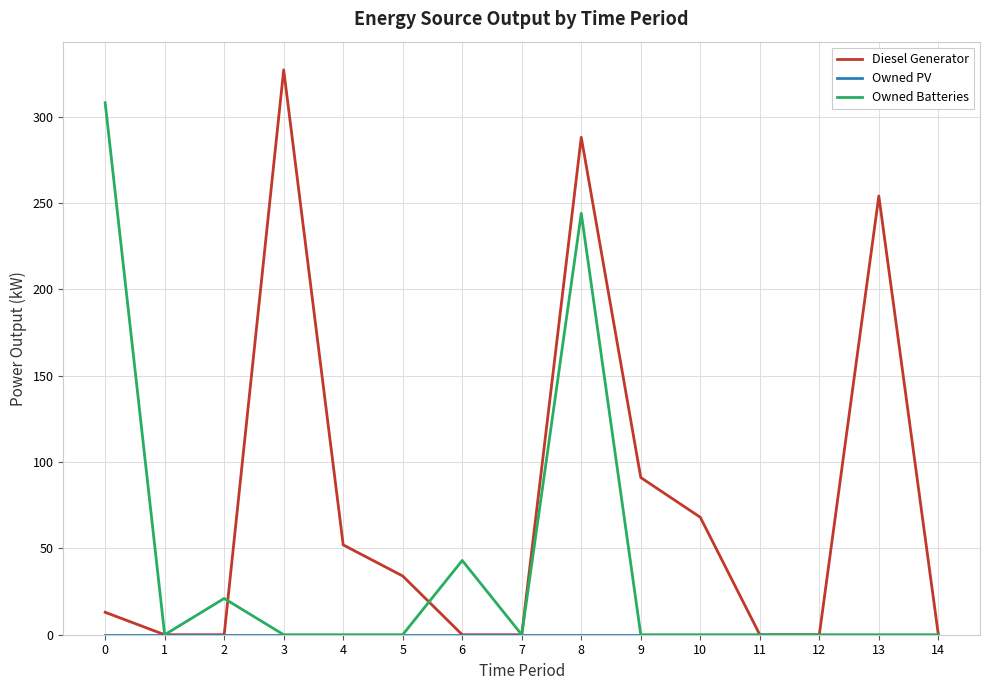

Which series has the largest total across all categories?

Diesel Generator